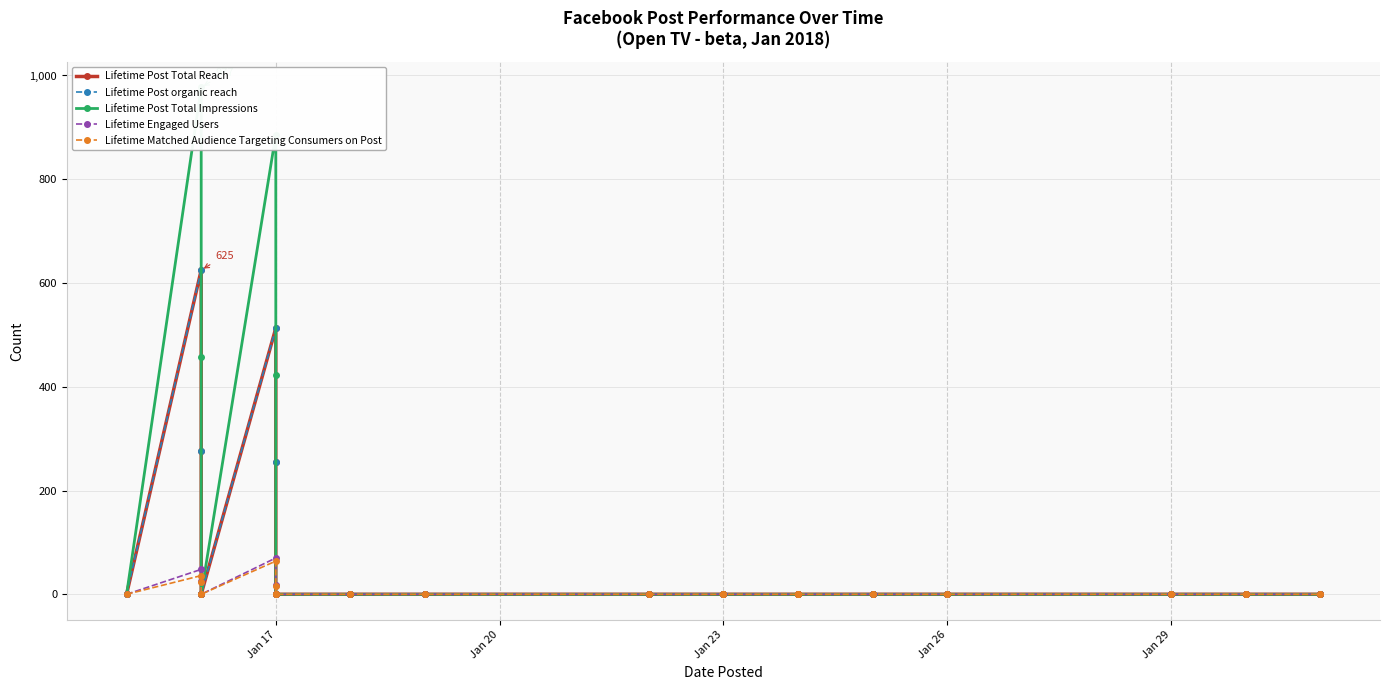

How many lines are shown in the chart?

5